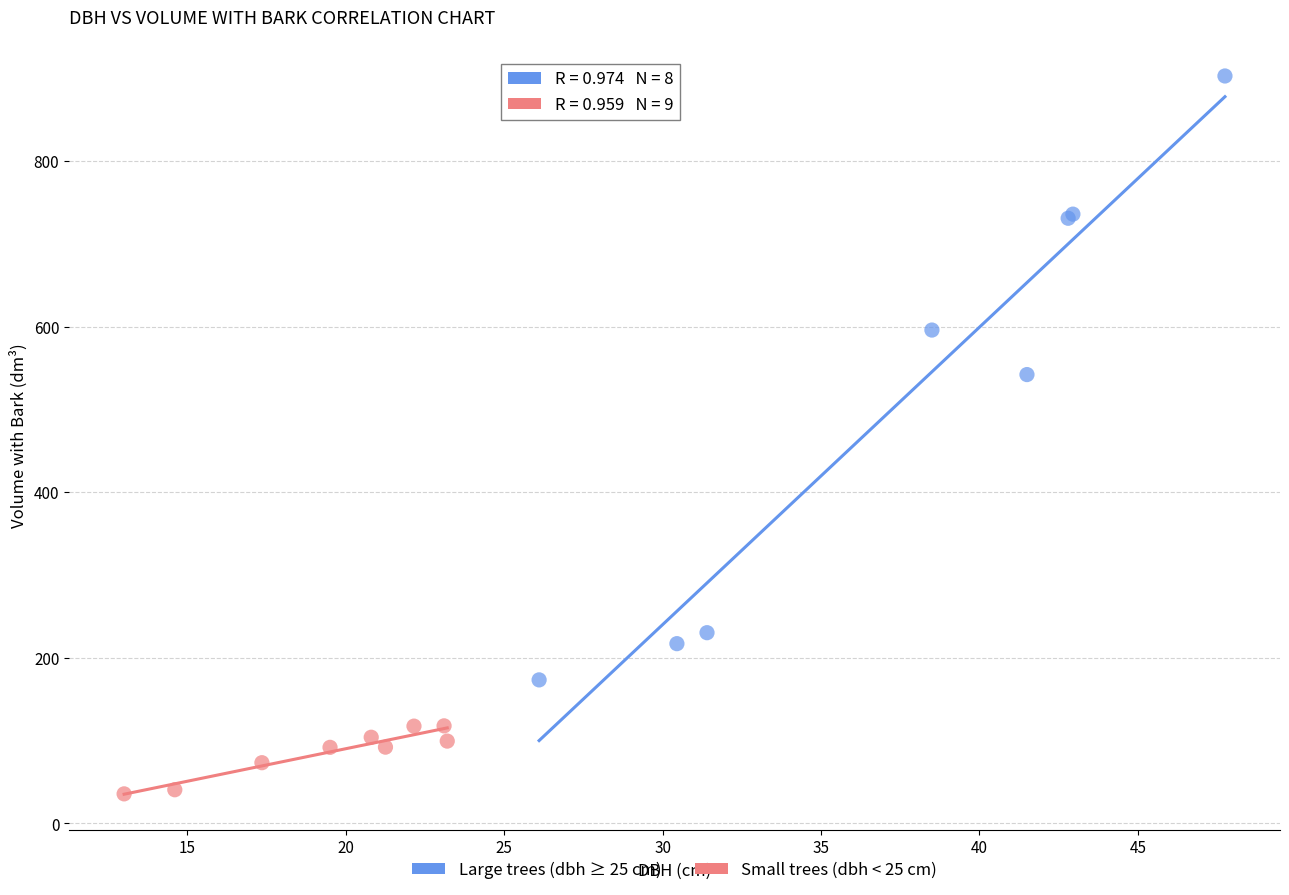

Which series has the widest spread of Y values?

Large trees (dbh ≥ 25 cm)